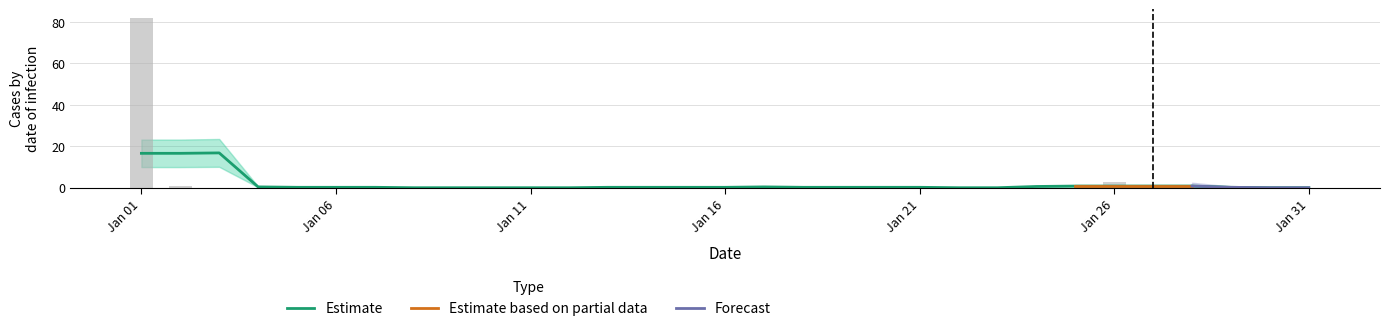

The chart shows a value of 1 at Jan 21. True or false?

False